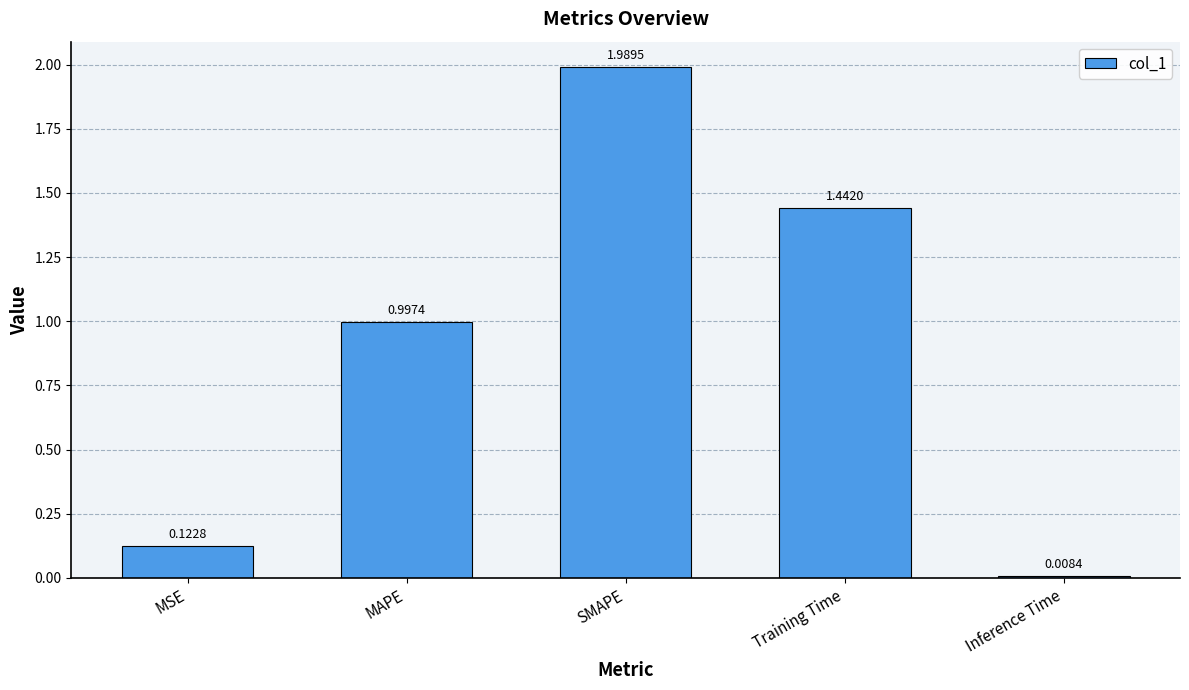

What is the difference between the maximum and second lowest values?

1.9